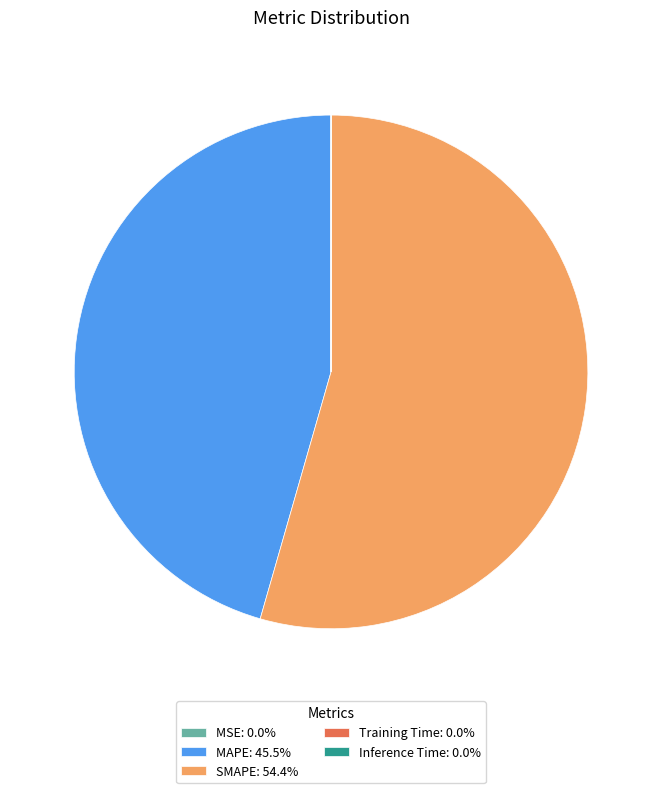

Is there any slice that represents more than half of the pie?

Yes